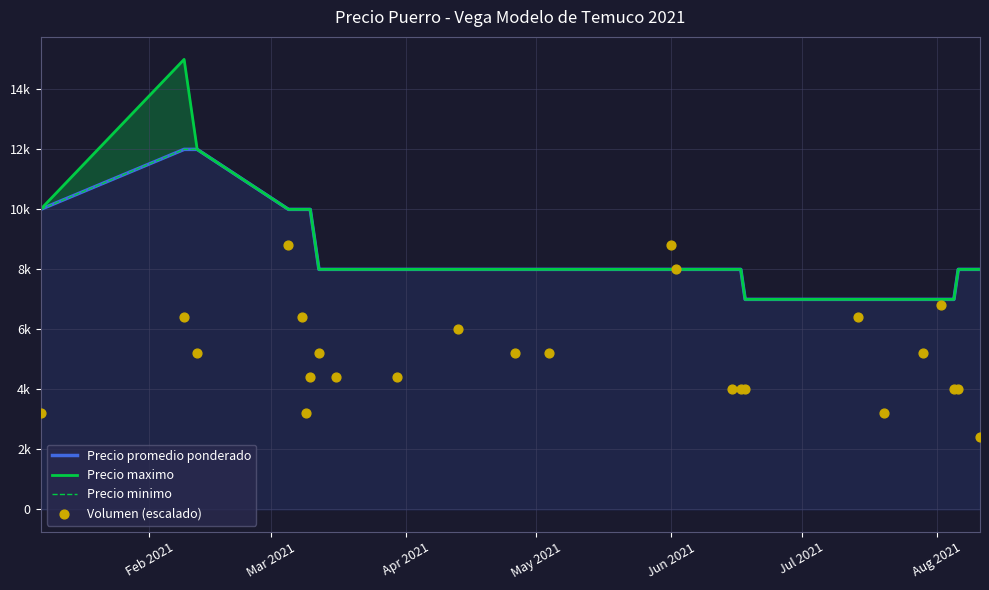

Which series contains the highest Y value?

Precio maximo